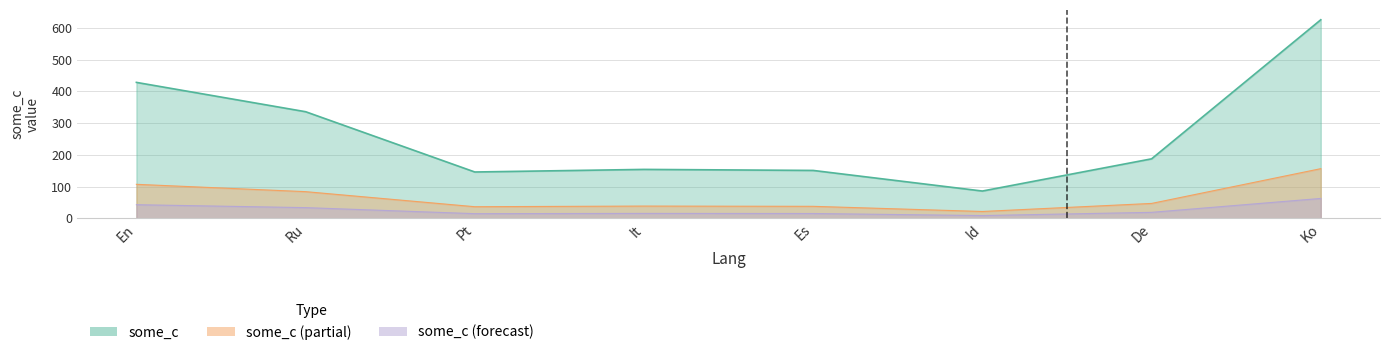

Reading left to right, extract all data points from this chart.

En=428.0	Ru=335.7	Pt=145.8	It=154.0	Es=150.7	Id=85.8	De=187.3	Ko=625.2